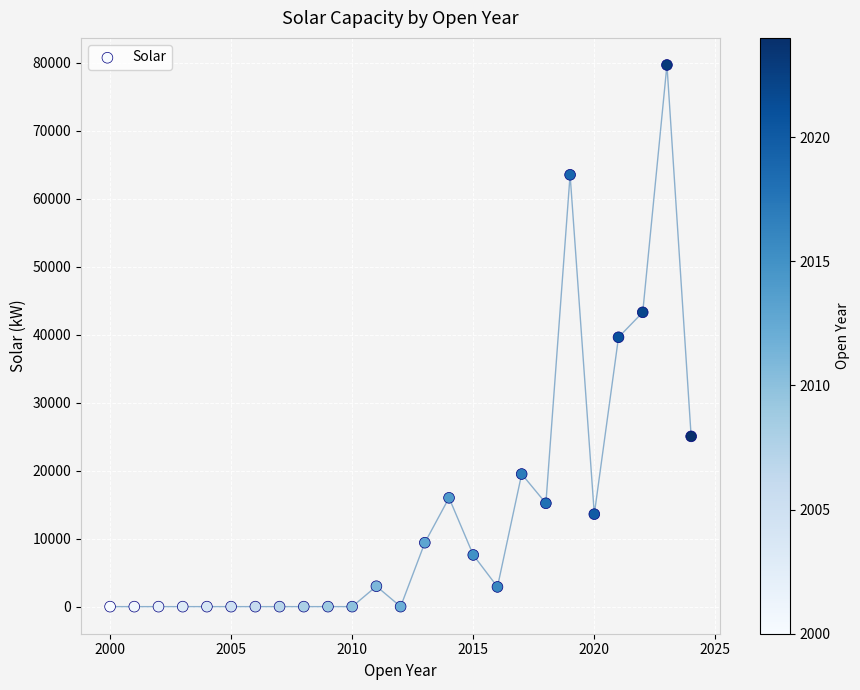

What is the range of Y values (max minus min)?

79650